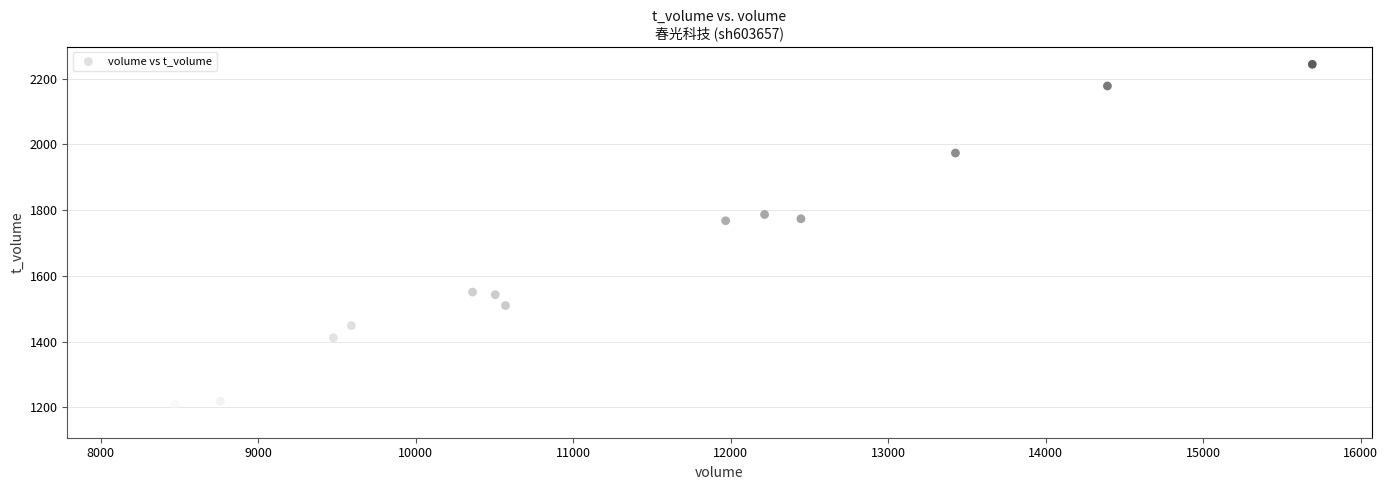

What is the range of Y values (max minus min)?

1082